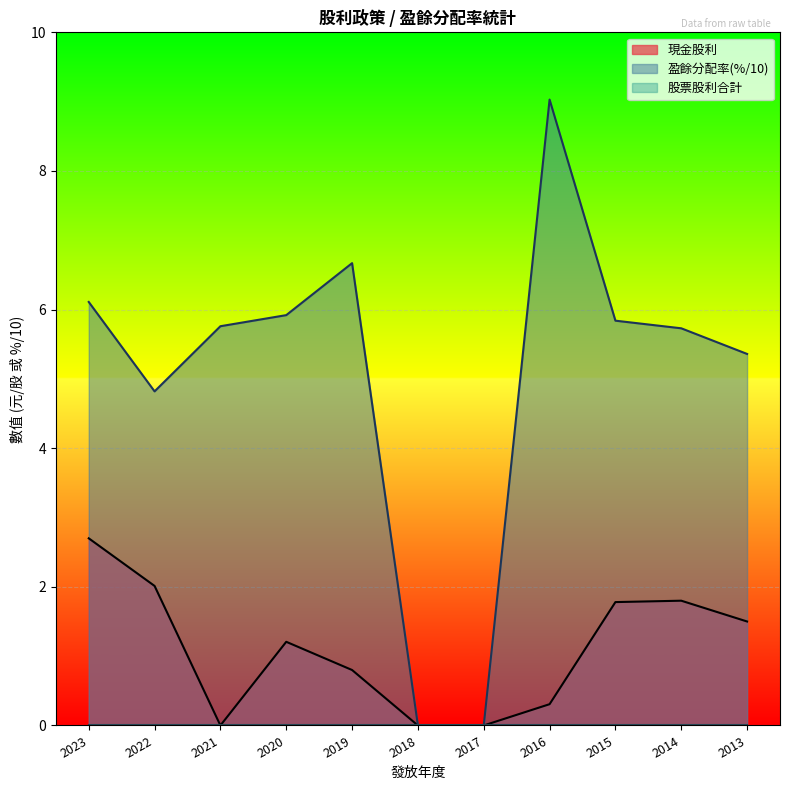

True or false: 現金股利 and 盈餘分配率合計 cross at least once.

False